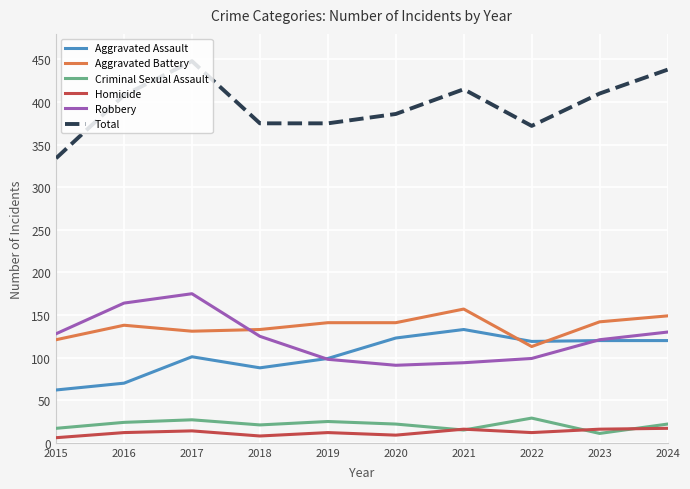

How many interior local valleys does the Robbery series have?

1